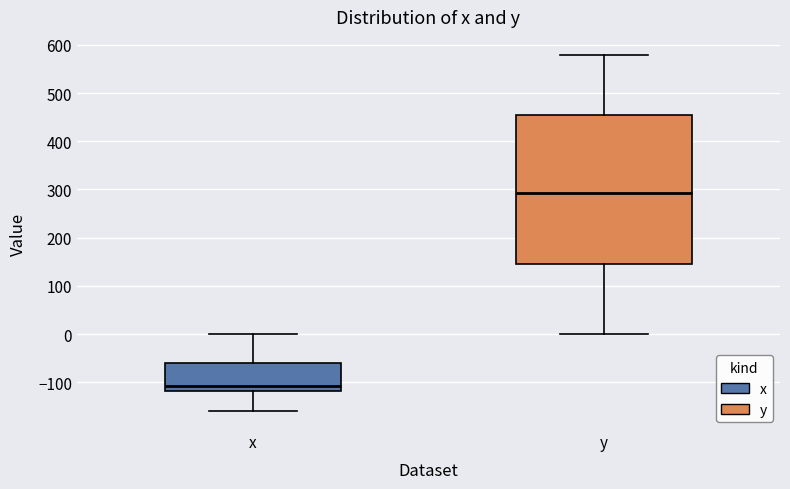

Reading left to right, read every box against the y-axis: the position of its median line, the range the box covers, and the ends of its whiskers. The values are not printed on the chart, so give them approximately, as read against the axis.

x: median -110, box -120 to -60, whiskers -160 to 0
y: median 290, box 150 to 450, whiskers 0 to 580